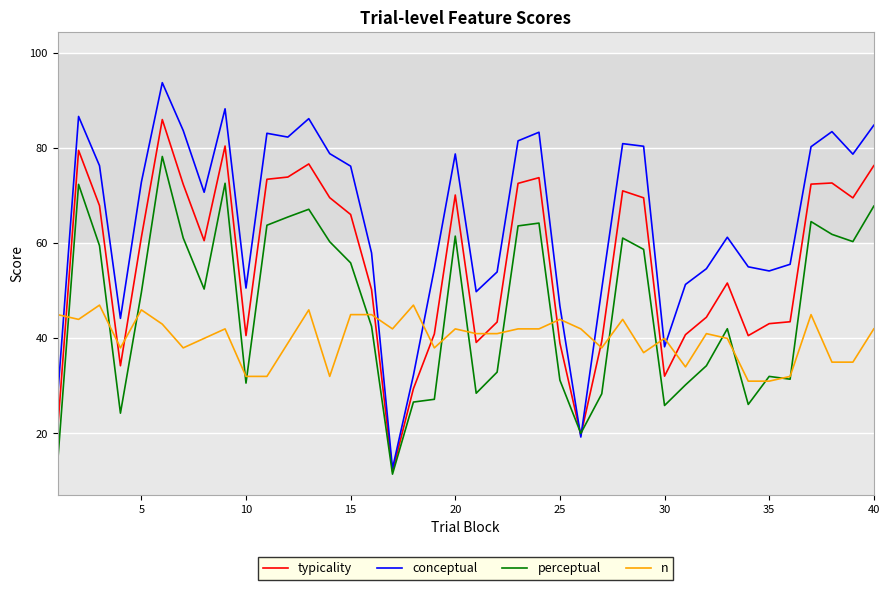

True or false: n and typicality intersect in this chart.

True